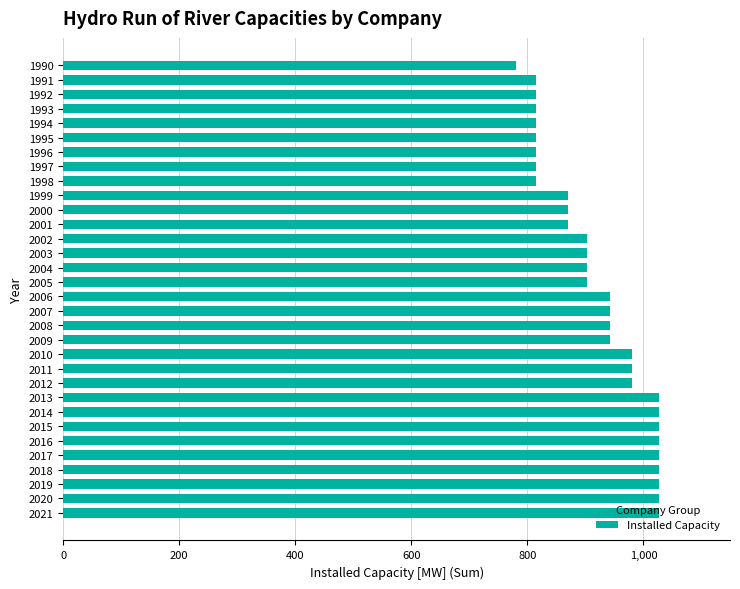

The chart shows a value of 504.8 at 2008. True or false?

False